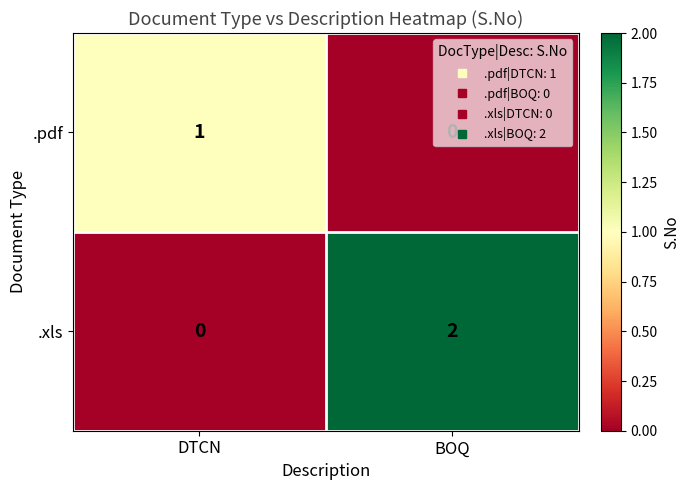

Which series changed the most between DTCN and BOQ?

.xls